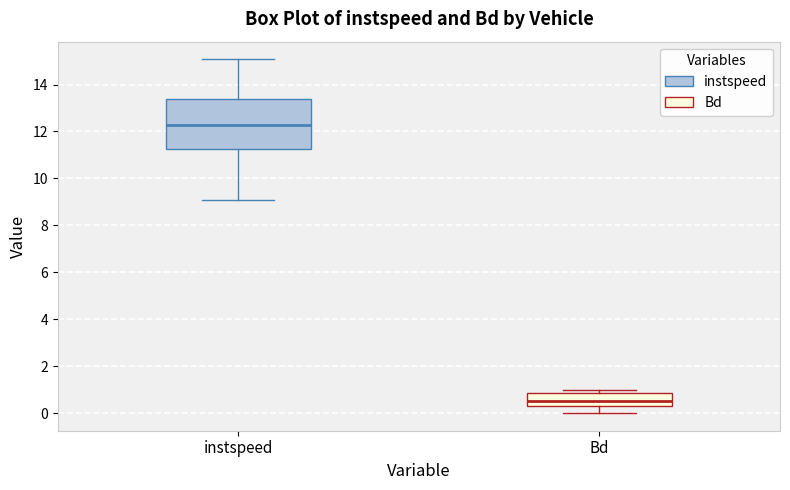

Comparing the boxes themselves (not the whiskers), which one is the tallest?

instspeed